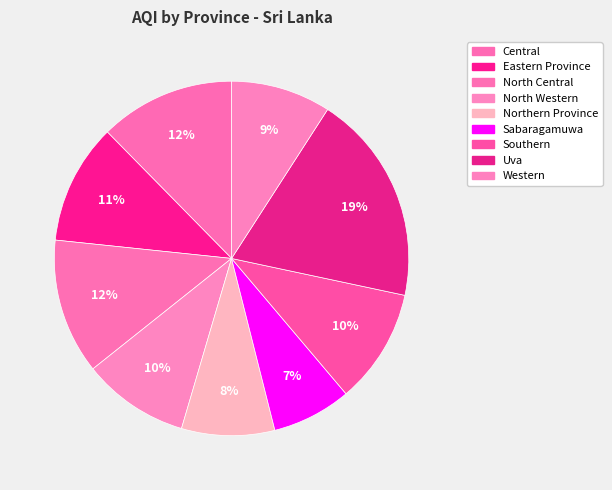

How many slices are in this pie chart?

9